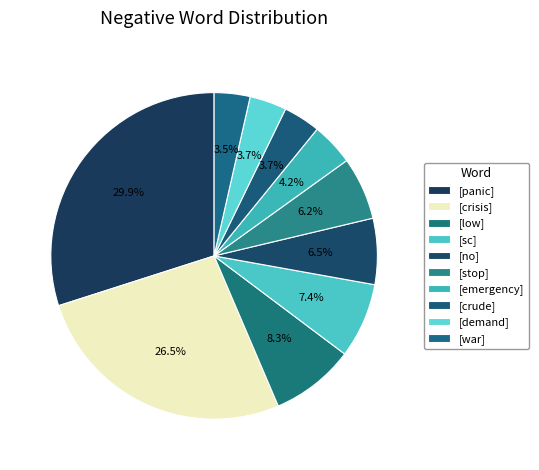

Count the number of slices in the pie.

10